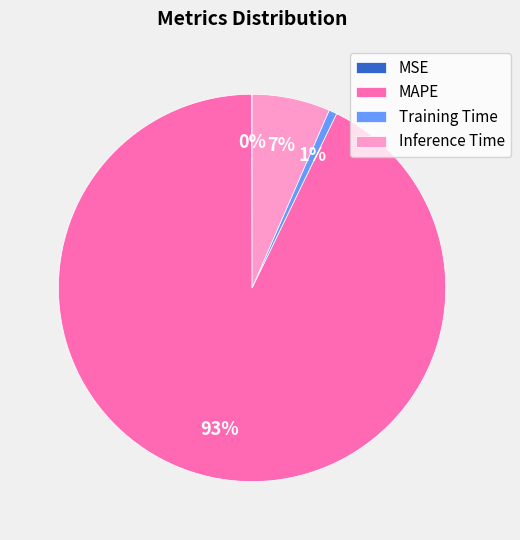

Is there any slice that represents more than half of the pie?

Yes